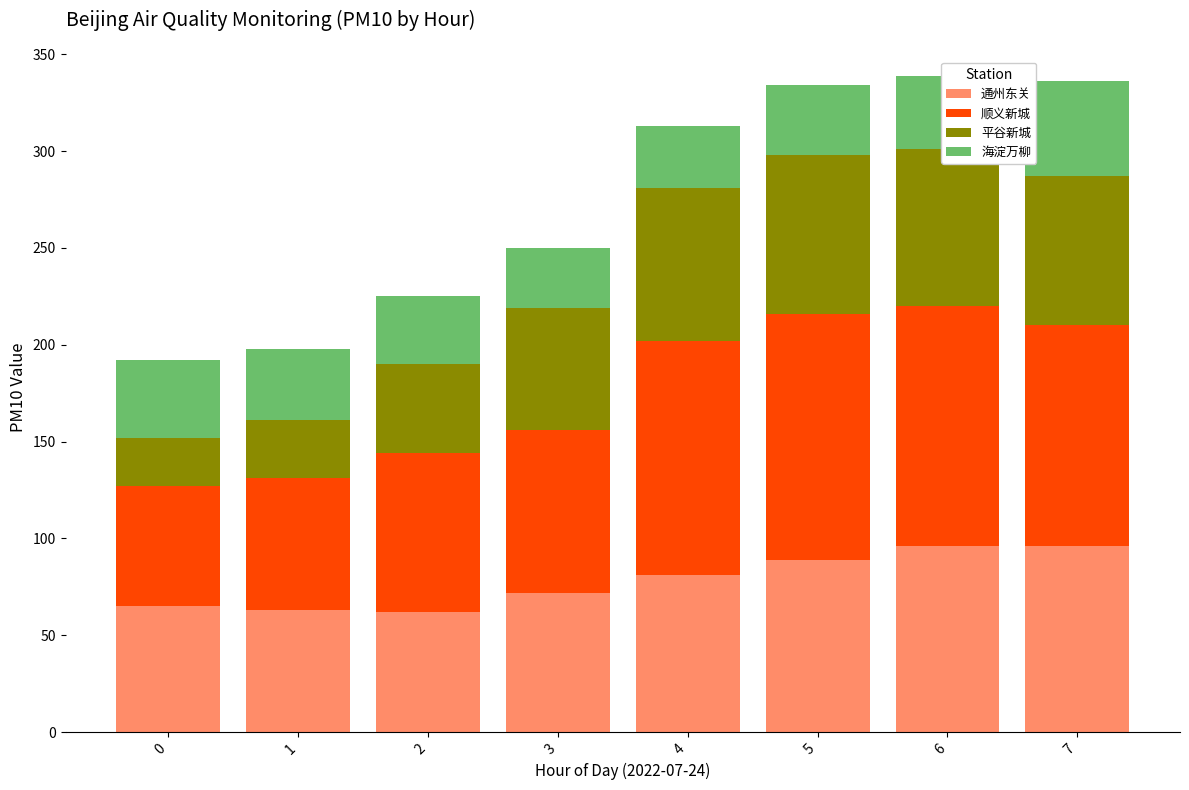

Count the number of categories in the chart.

8